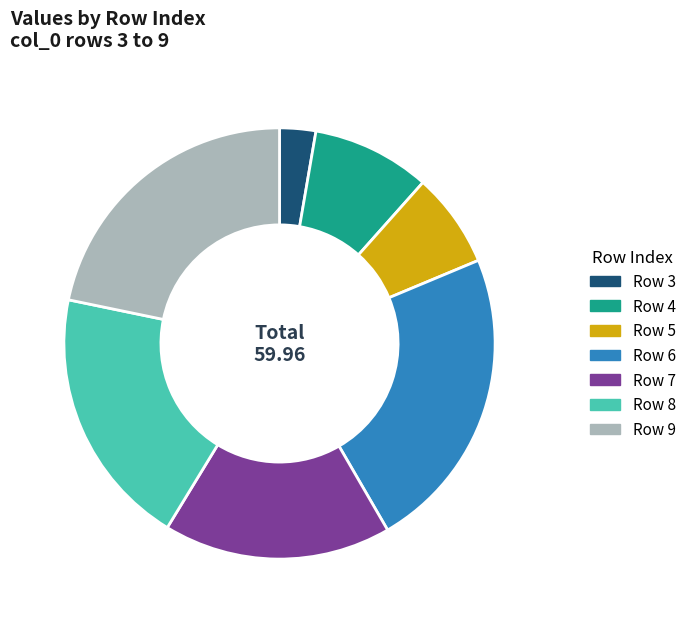

True or false: Row 5 accounts for 7% of the total.

True